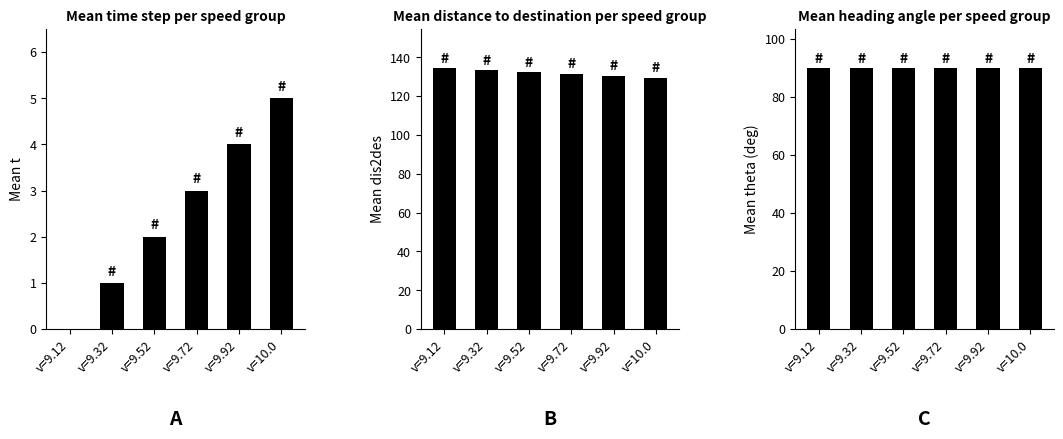

True or false: Mean t has a value of 2.7 at v=9.52.

False